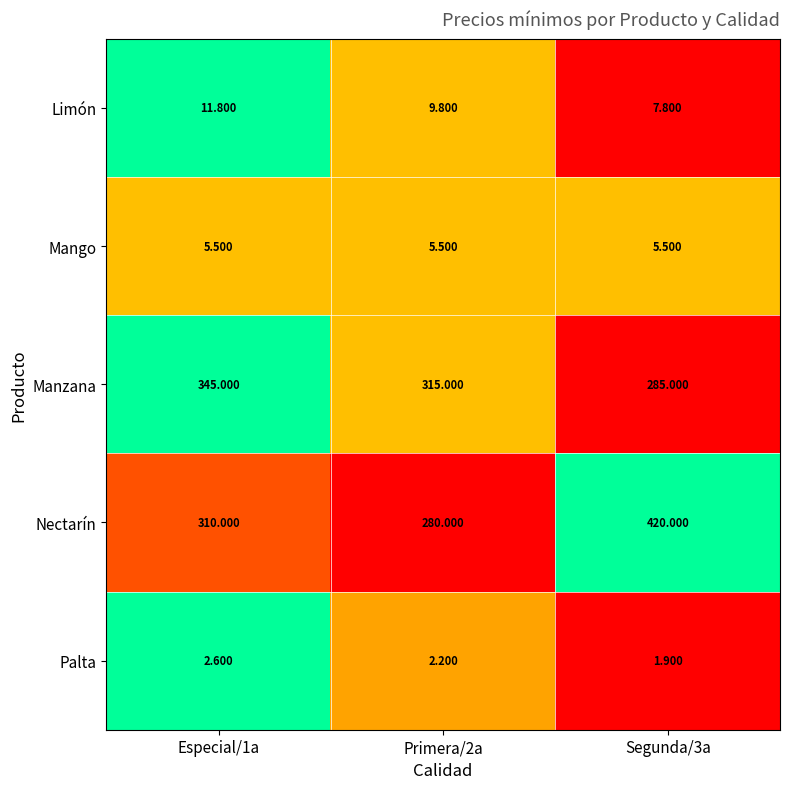

Which series has the largest range (max minus min)?

Nectarín